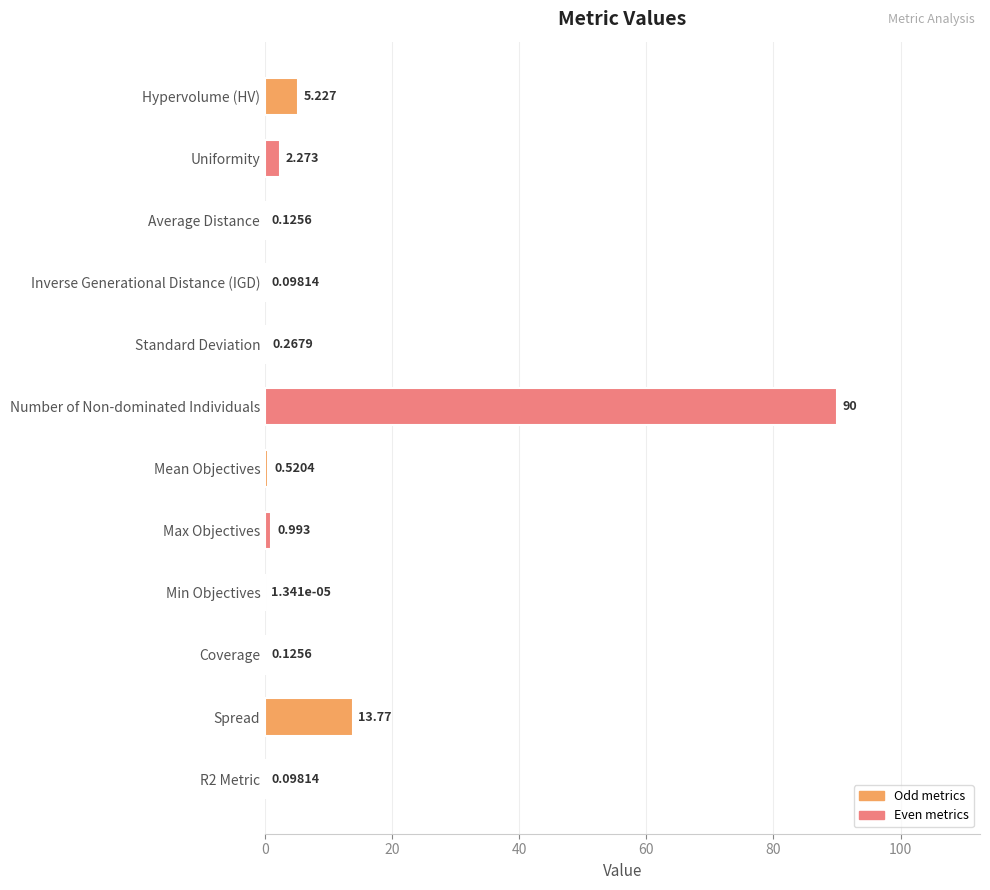

Which category has the highest value across all series?

Number of Non-dominated Individuals